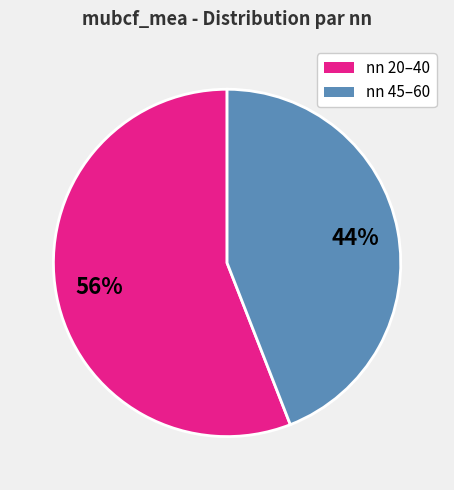

How many segments does this pie chart have?

2